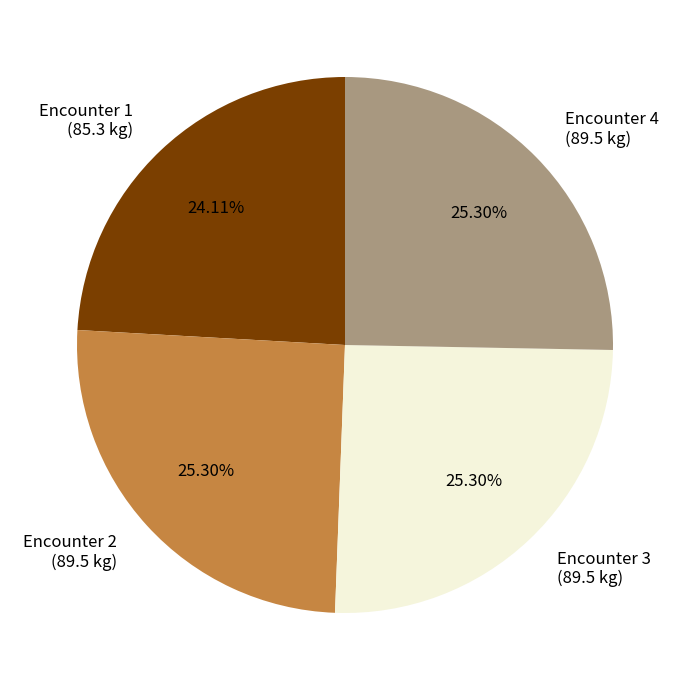

How many segments does this pie chart have?

4